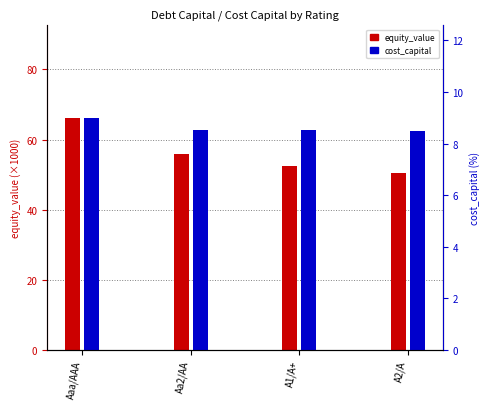

At which label does equity_value (k) reach its minimum?

A2/A